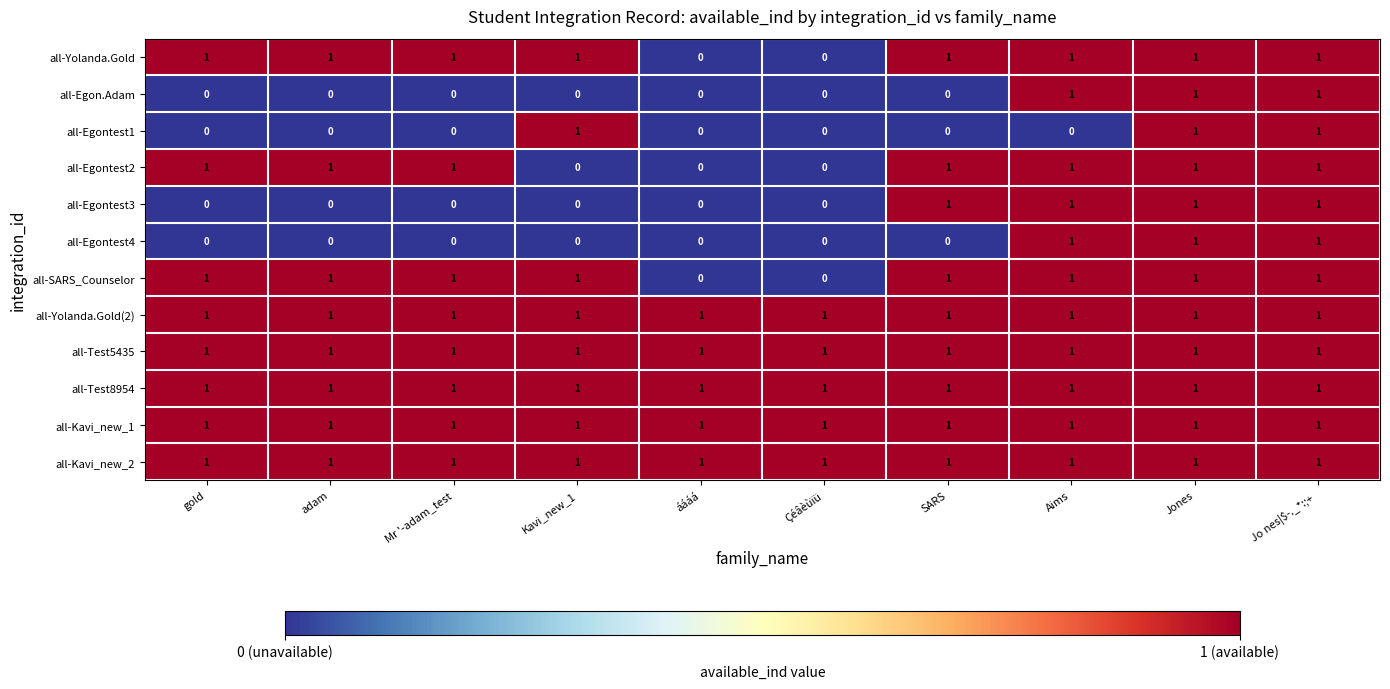

Is it true that all-SARS_Counselor equals 0 at gold?

False